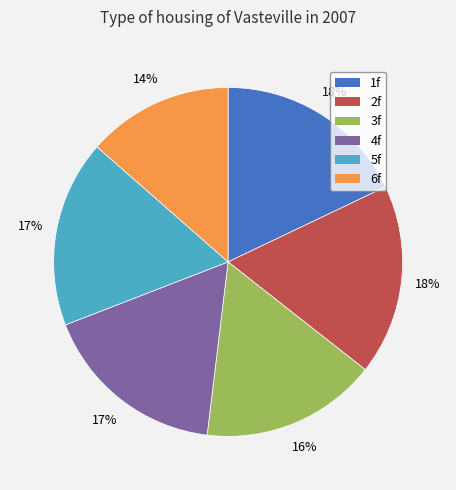

What percentage is the 1f slice, to the nearest percent?

18%